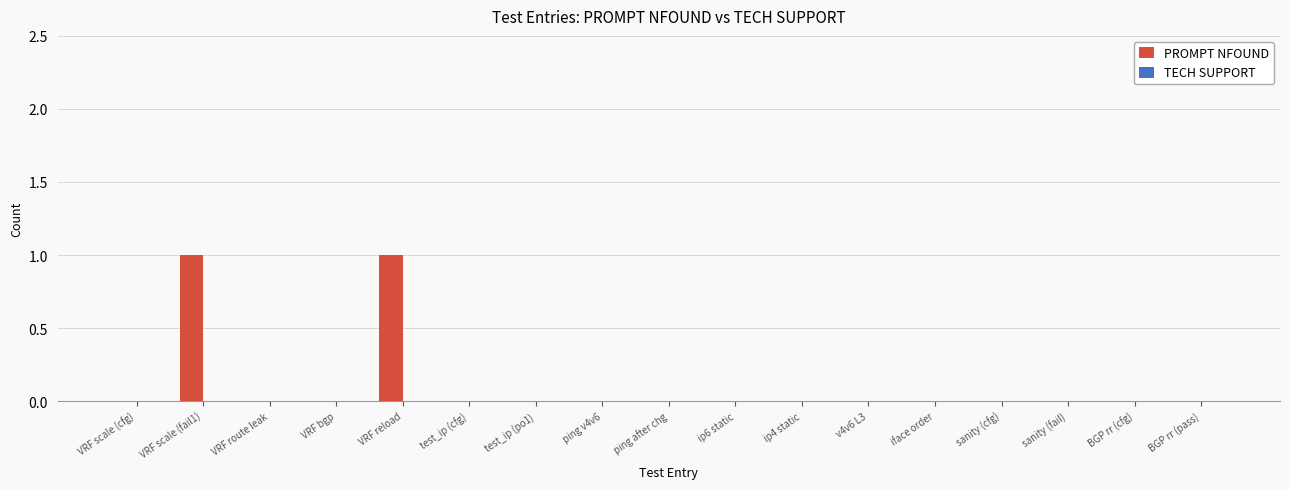

The chart shows a value of 1 at VRF reload. True or false?

True